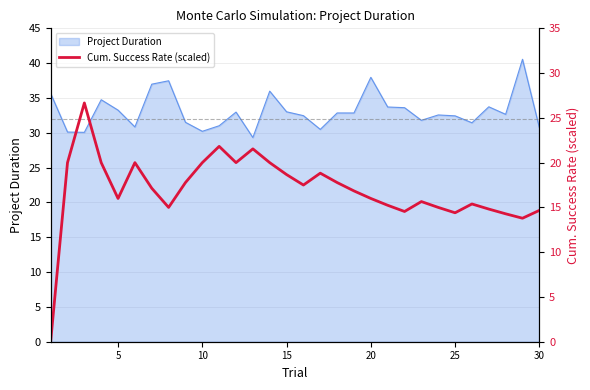

What is the maximum value for Project Duration?

40.6